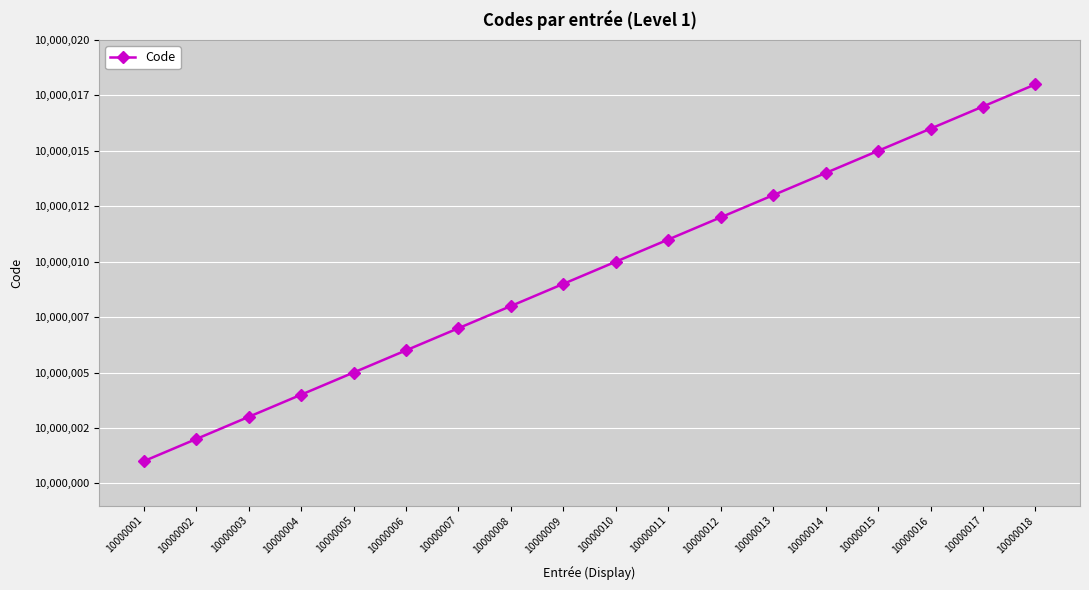

Which has a higher value, 10000014 or 10000001?

10000014